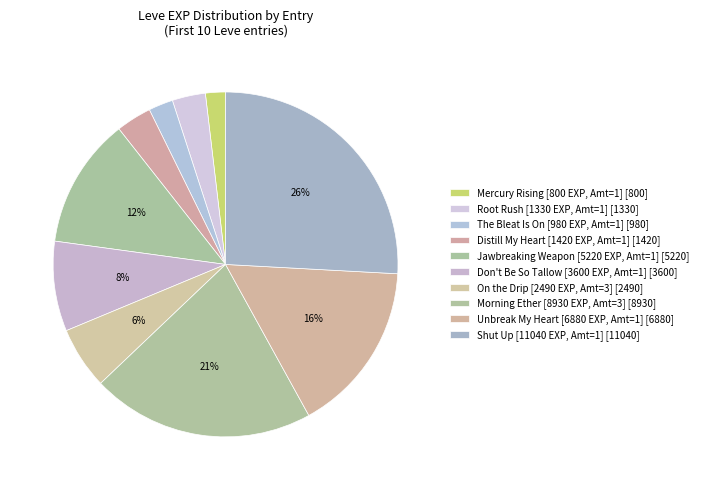

To the nearest percent, what is the average slice percentage?

10%